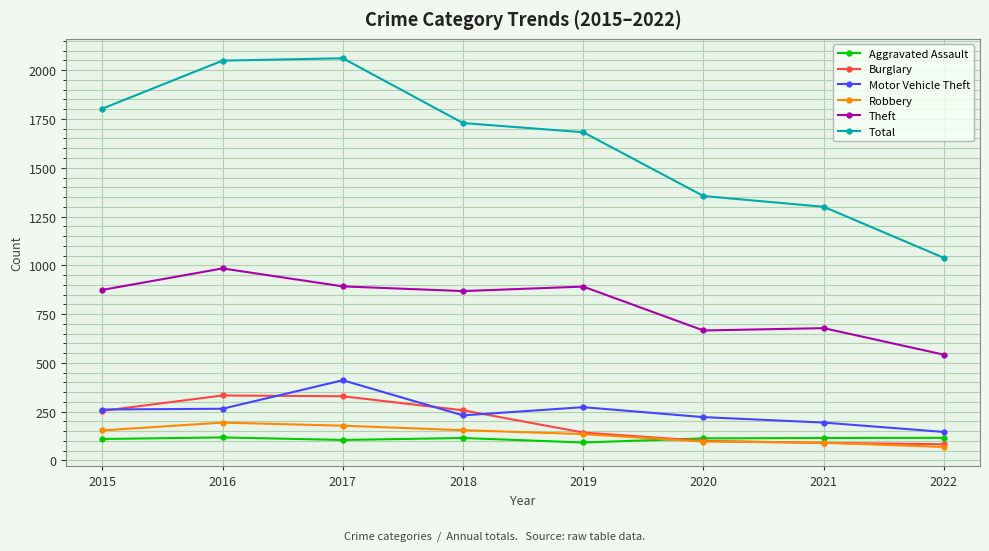

What is the value of the Burglary point at the 1st from the left?

254